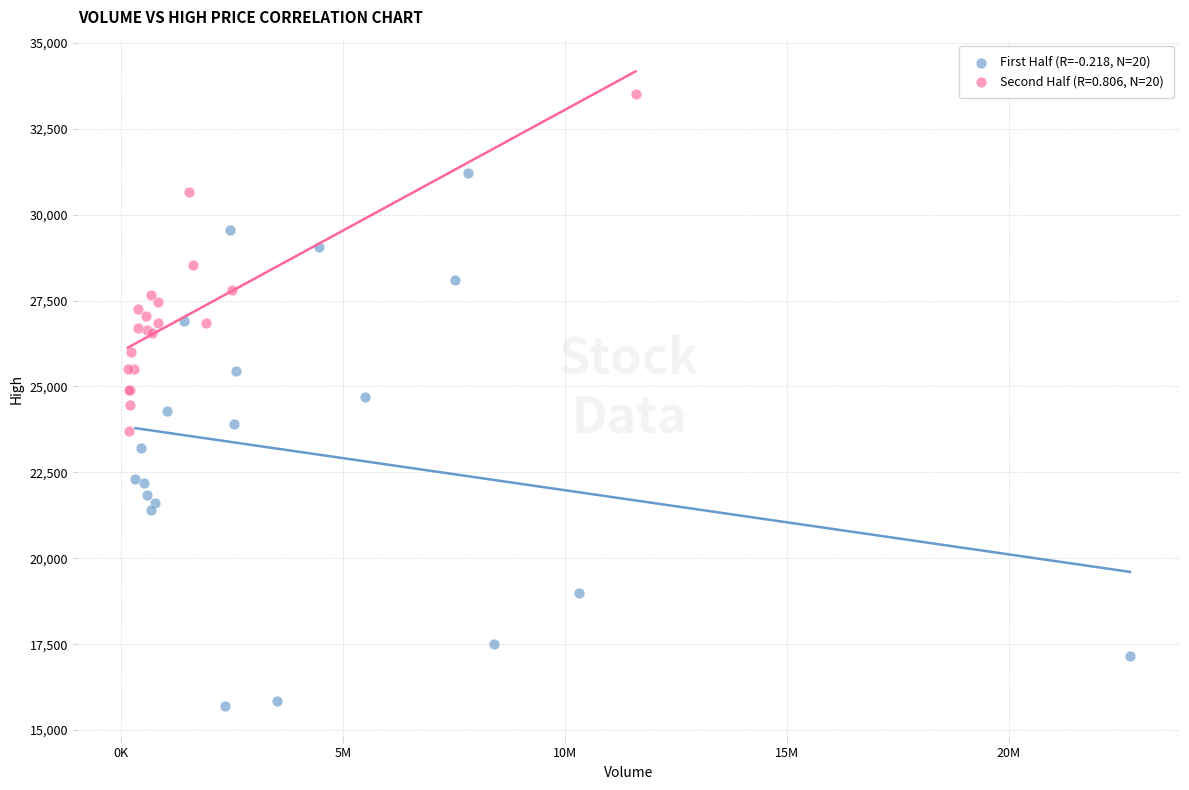

Which series contains the lowest Y value?

First Half (R=-0.218, N=20)